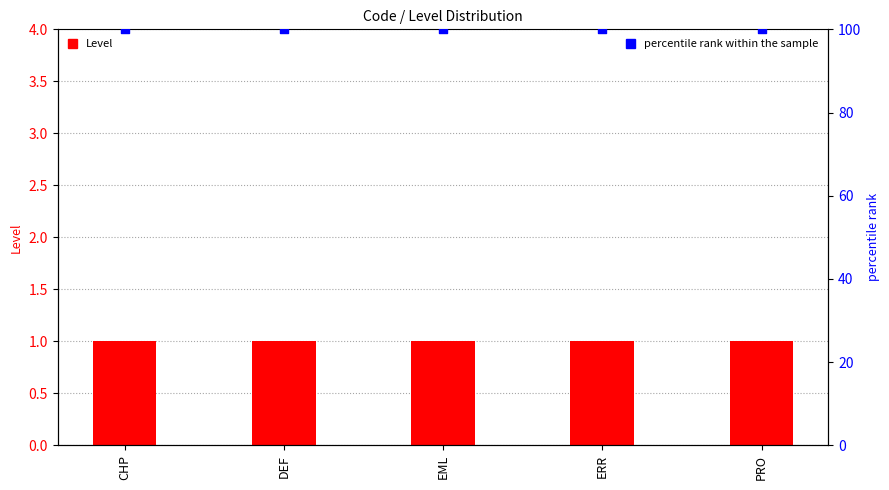

At which category is the sum across all series the highest?

CHP